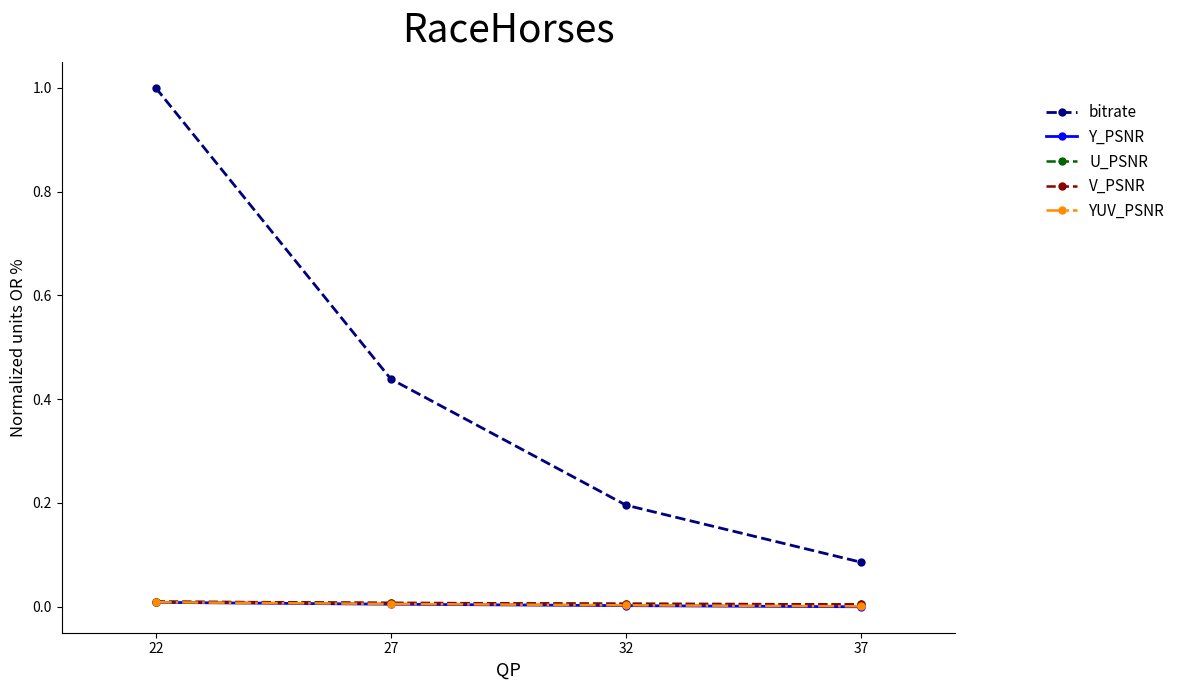

True or false: V_PSNR and U_PSNR cross at least once.

False